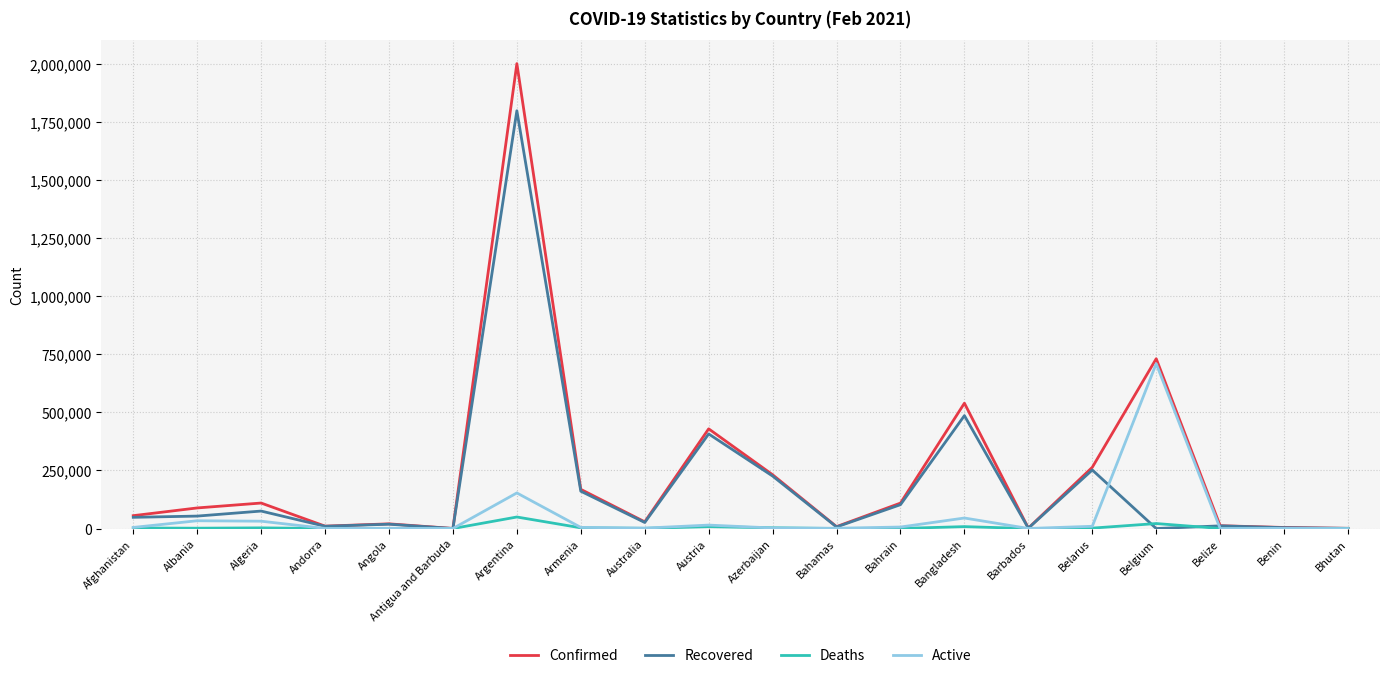

What is the sum of the Confirmed values at Bahrain and Belarus?

373155